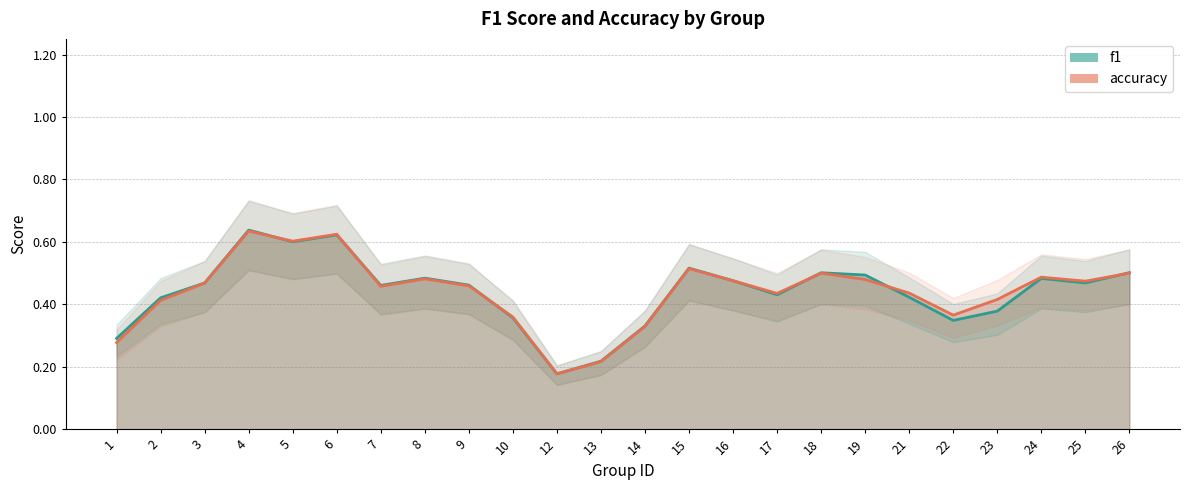

What is the difference between the maximum and minimum values in the accuracy_line series?

0.5